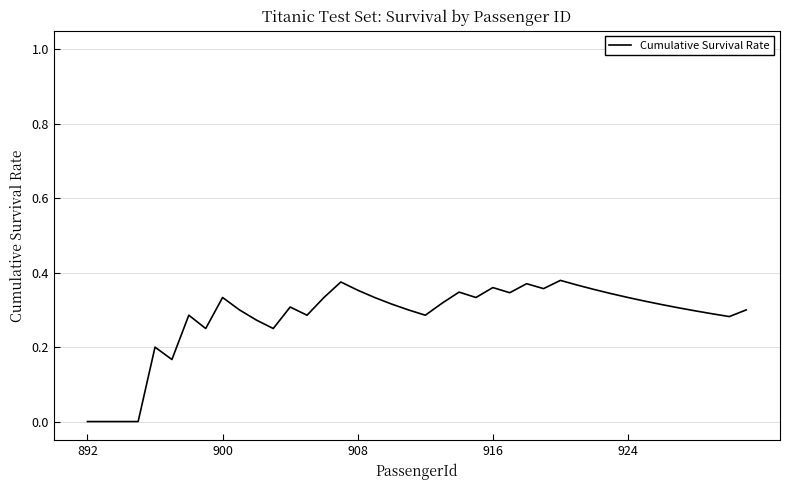

True or false: the data shows 0.2 at 908.

False